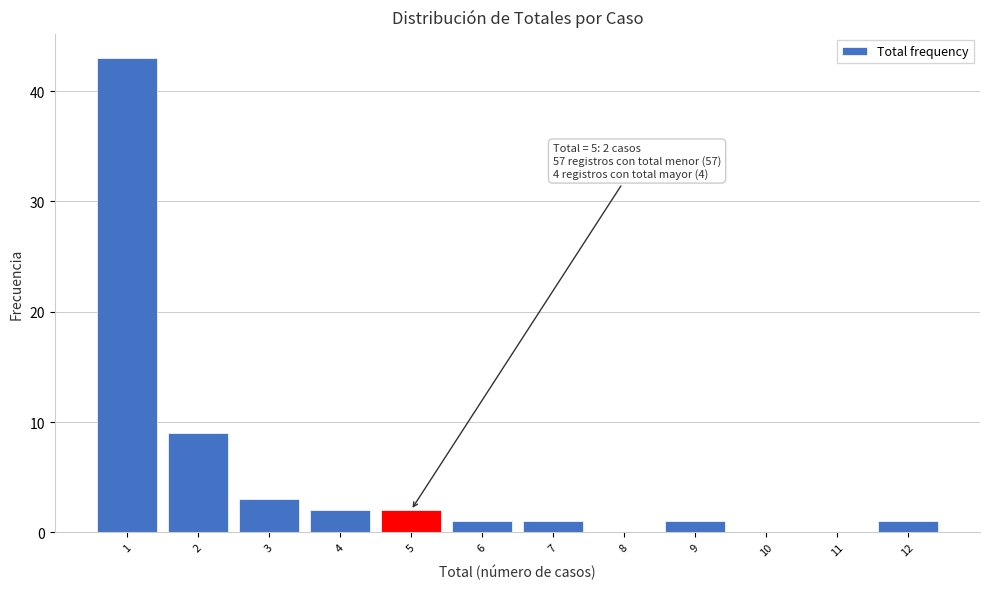

Over which range of the x-axis is the bar tallest?

0.5 to 1.5